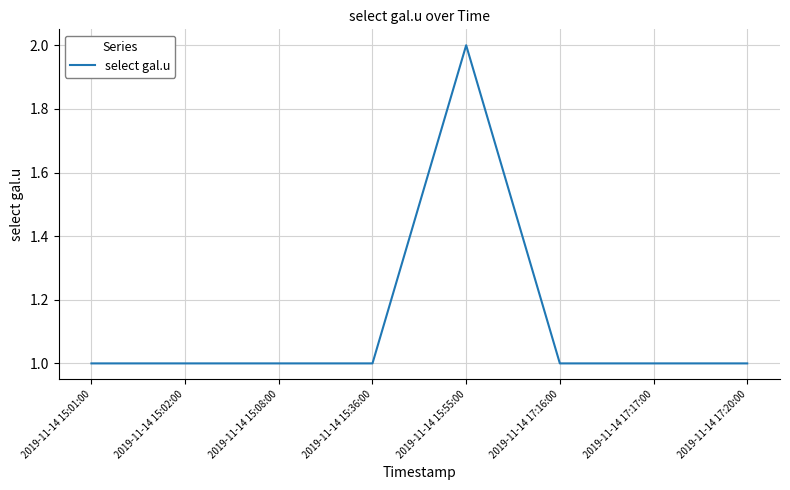

What is the sum of all values?

9